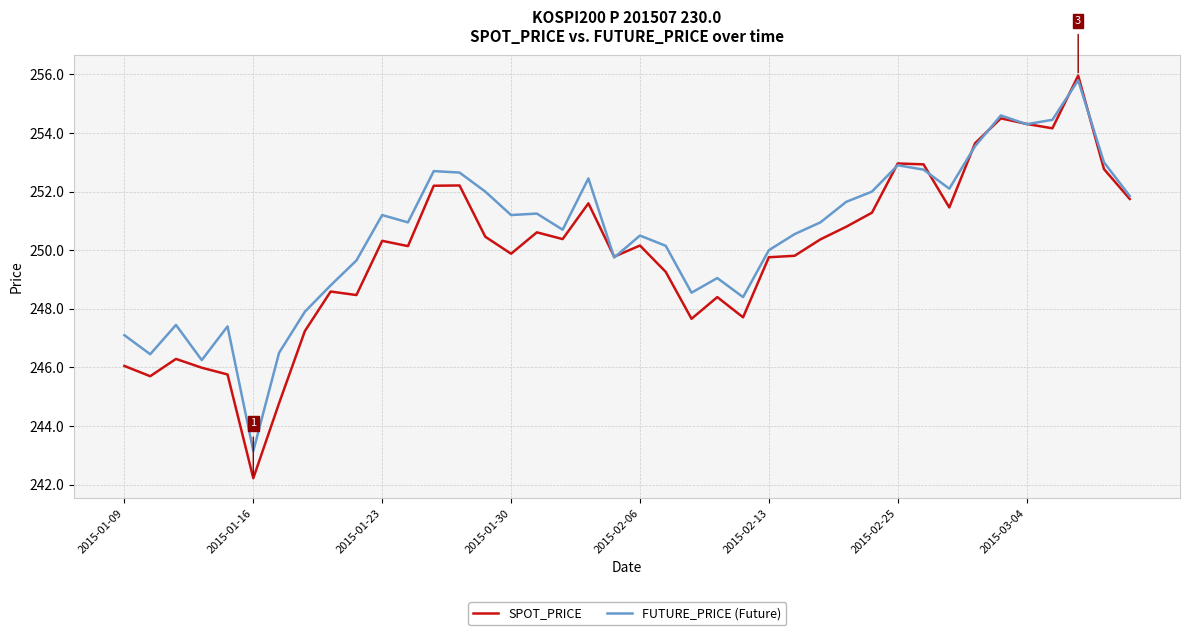

Which series has the largest range (max minus min)?

SPOT_PRICE